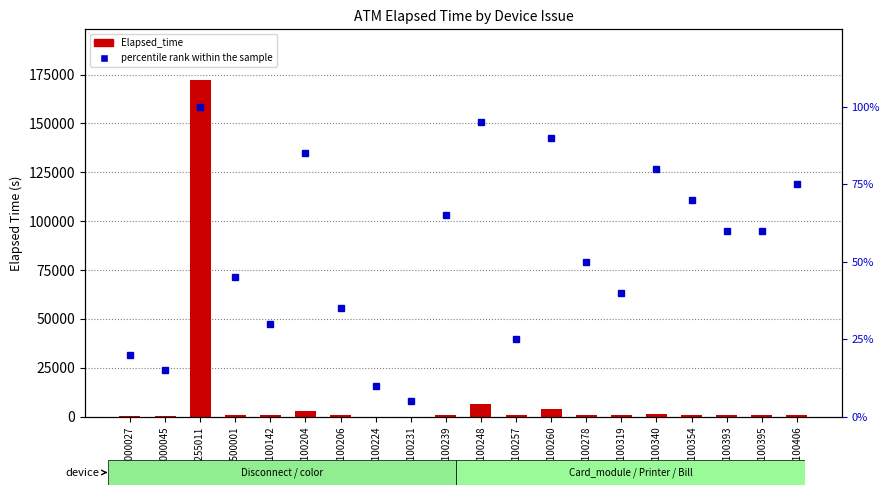

What is the sum of the Elapsed_time values at K0100319 and K0100393?

1737